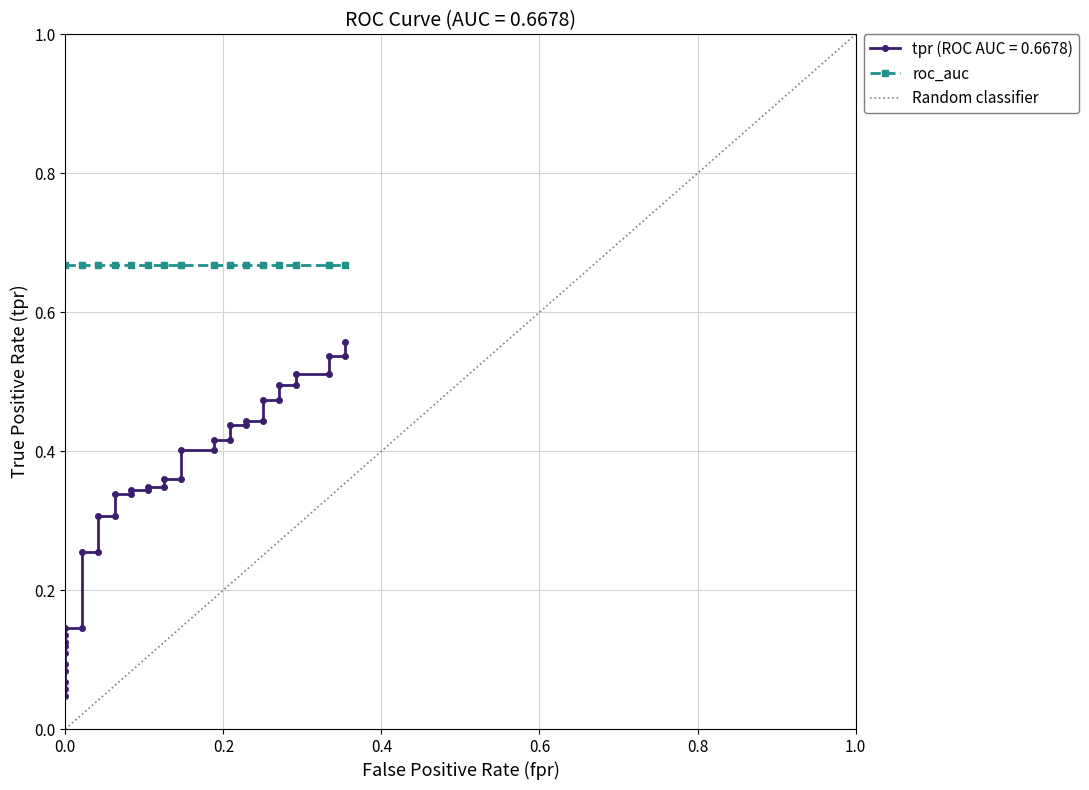

What value does the data have at 0.0?

0.1